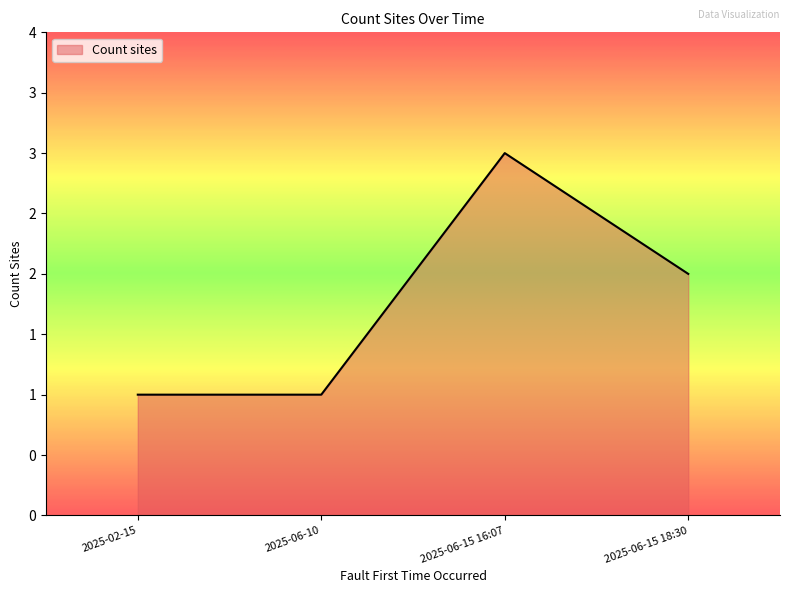

True or false: the data has more than 0 interior local peaks.

True